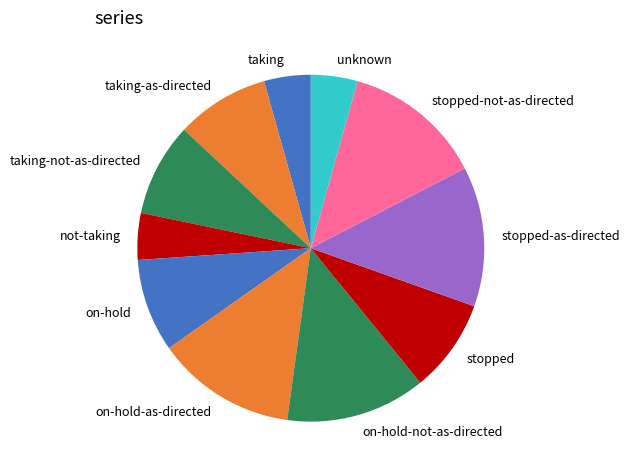

Does any single category account for the majority?

No